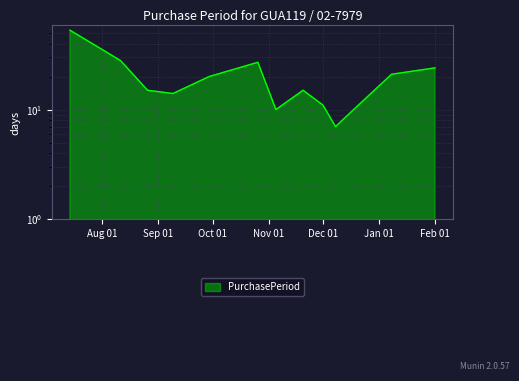

What is the sum of the values at 2015-09-29 and 2015-08-11?

48